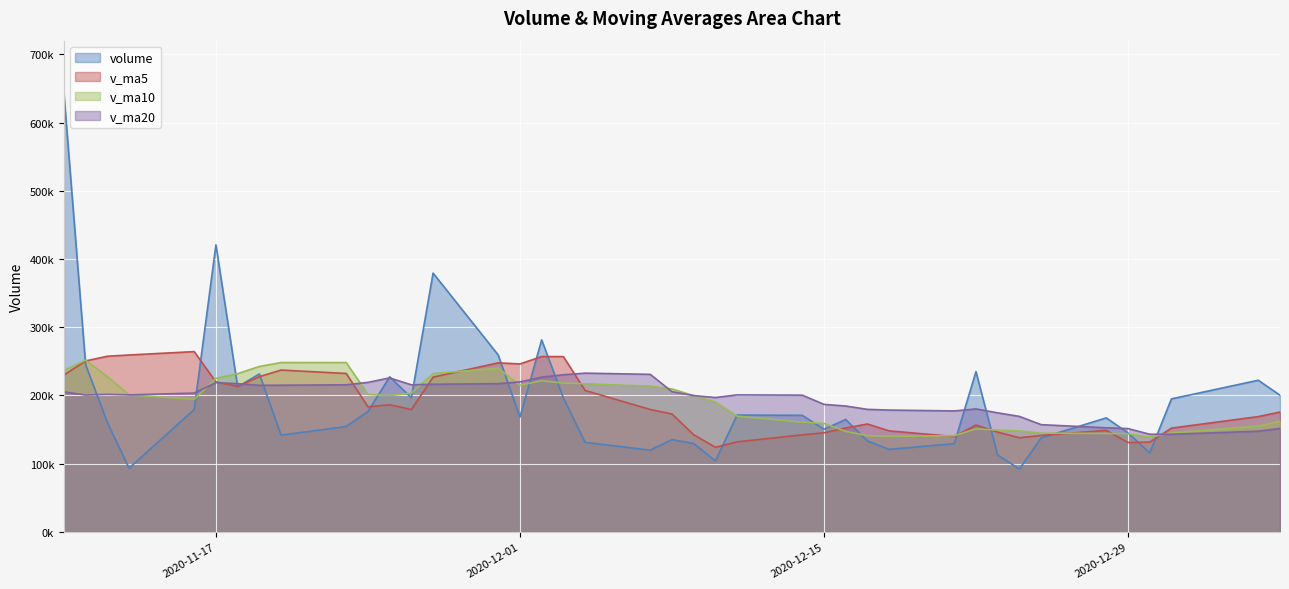

At which category is the sum across all series the highest?

2020-11-10